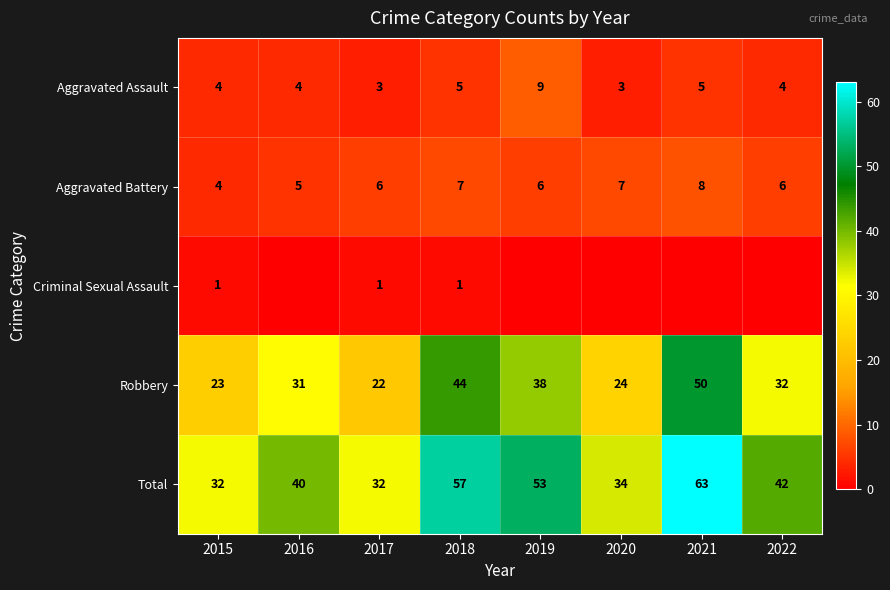

The value of Aggravated Battery at 2017 is 6. True or false?

True